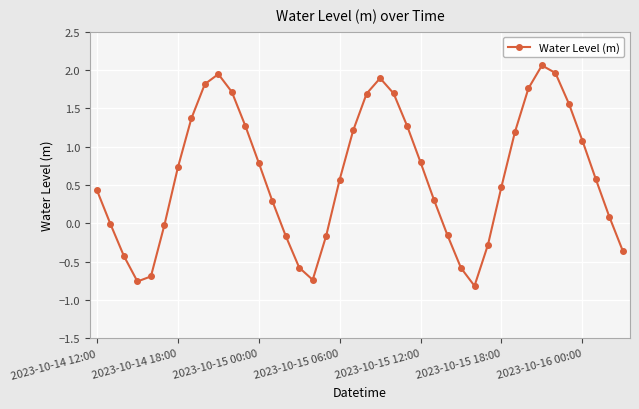

What is the sum of all values?

24.8